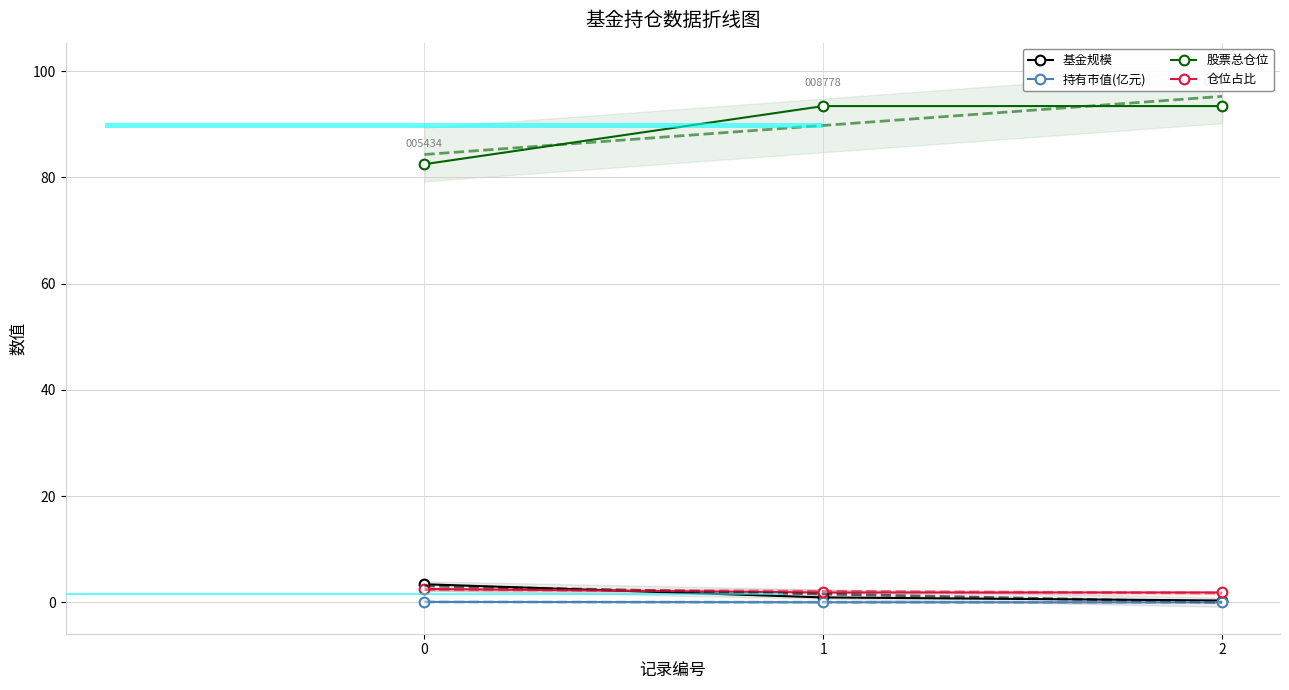

Are the bars horizontal?

Yes